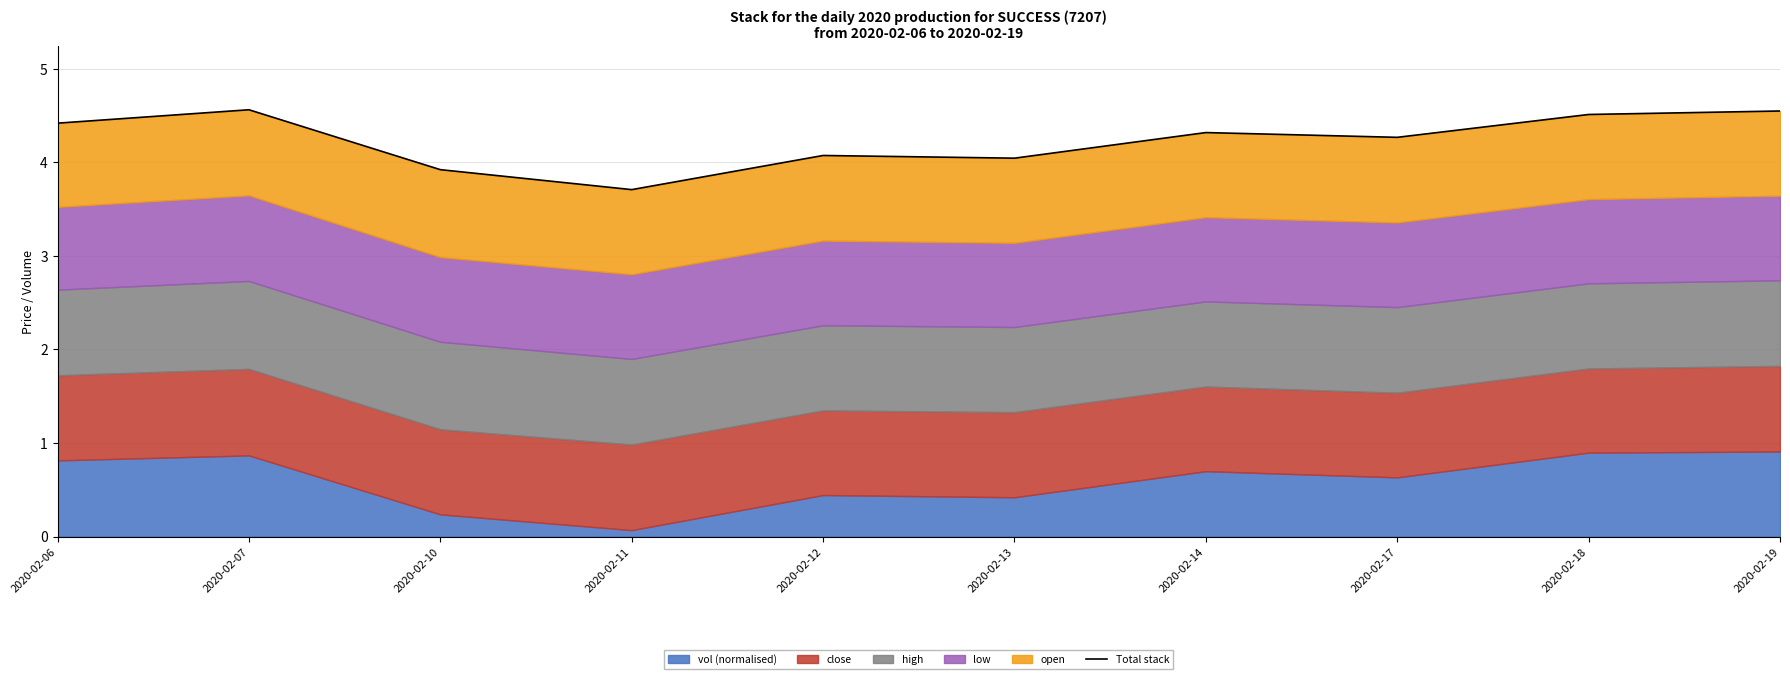

What is the value of the 2nd point from the left?

4.6